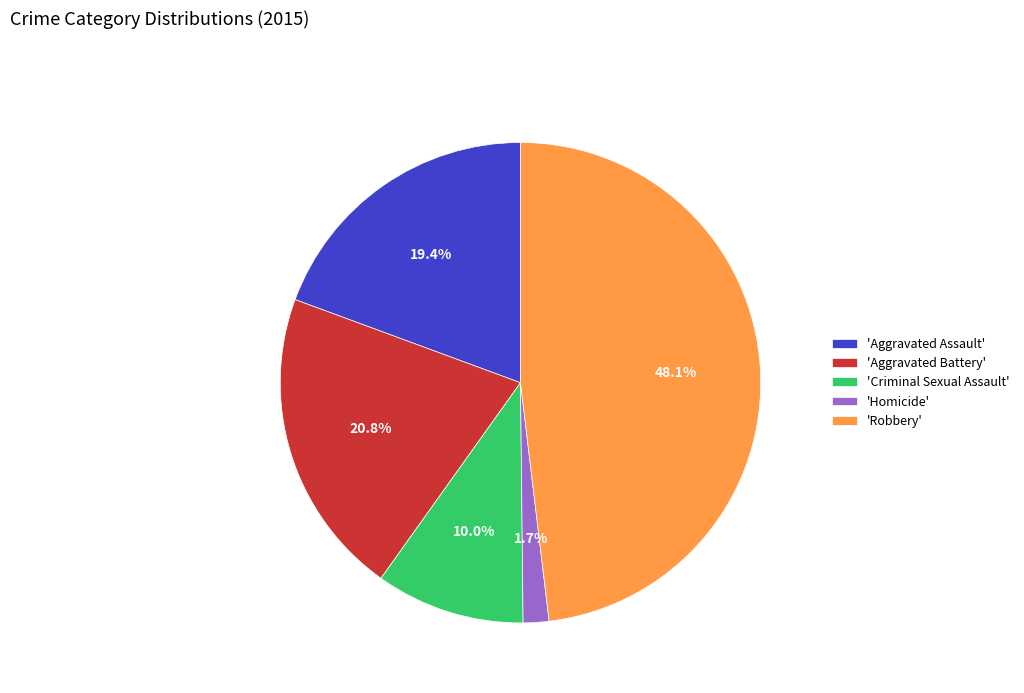

To the nearest percent, what is the average slice percentage?

20%